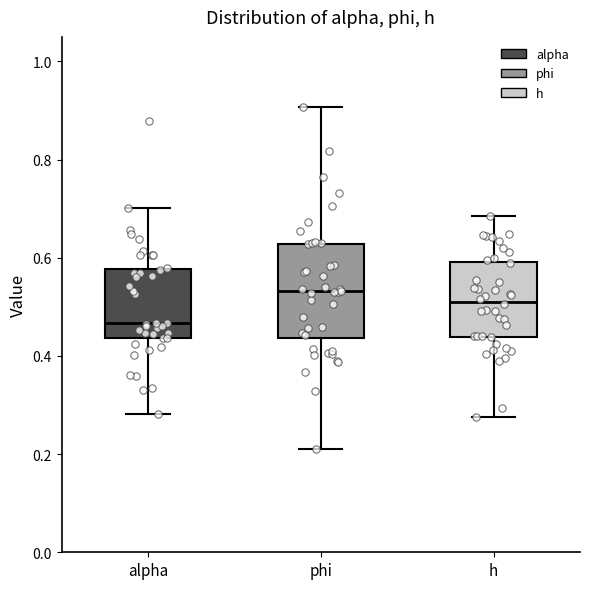

Reading left to right, transcribe this box plot: for each box, give where its median line is, the range the box spans, and where its two whiskers end, as read against the y-axis. The values are not printed on the chart, so give them approximately, as read against the axis.

alpha: median 0.46, box 0.44 to 0.58, whiskers 0.28 to 0.70
phi: median 0.54, box 0.44 to 0.62, whiskers 0.22 to 0.90
h: median 0.52, box 0.44 to 0.60, whiskers 0.28 to 0.68